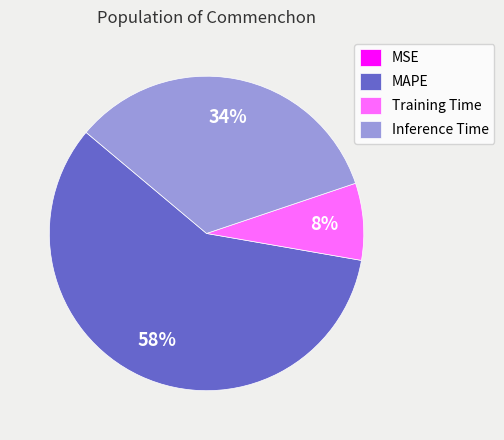

To the nearest percent, what portion does Training Time represent?

8%